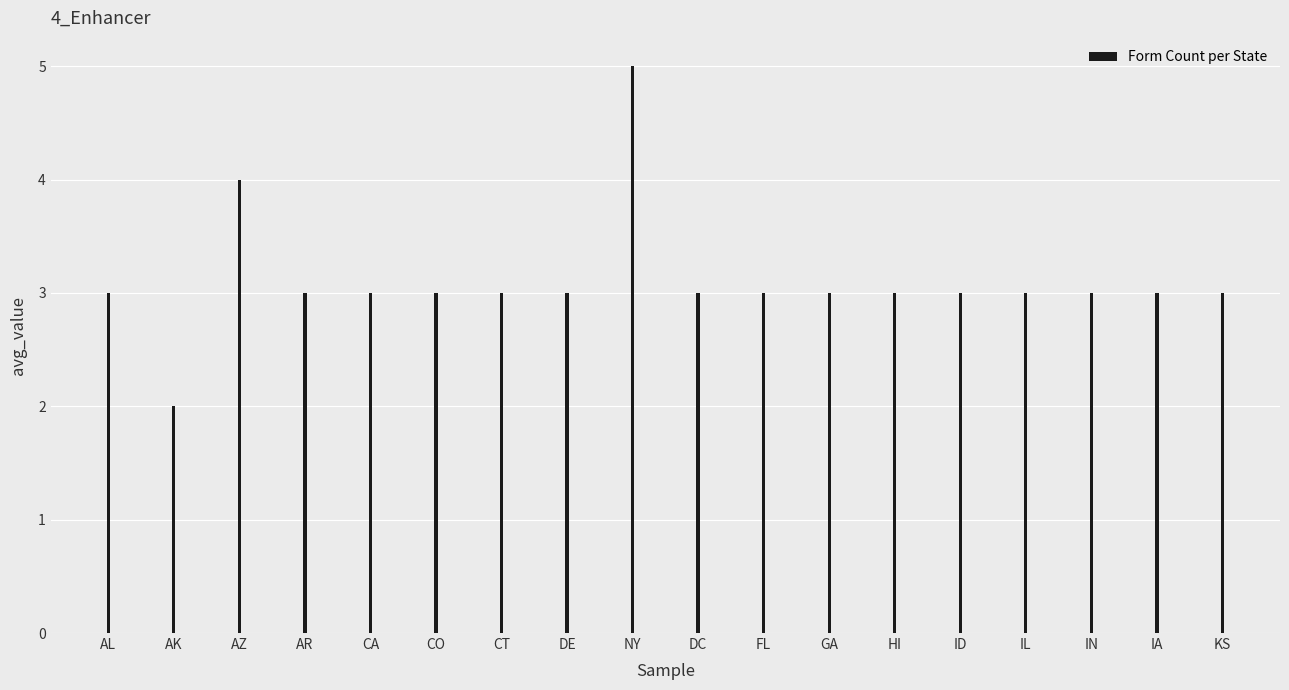

At which category does the chart reach its peak across all series?

NY